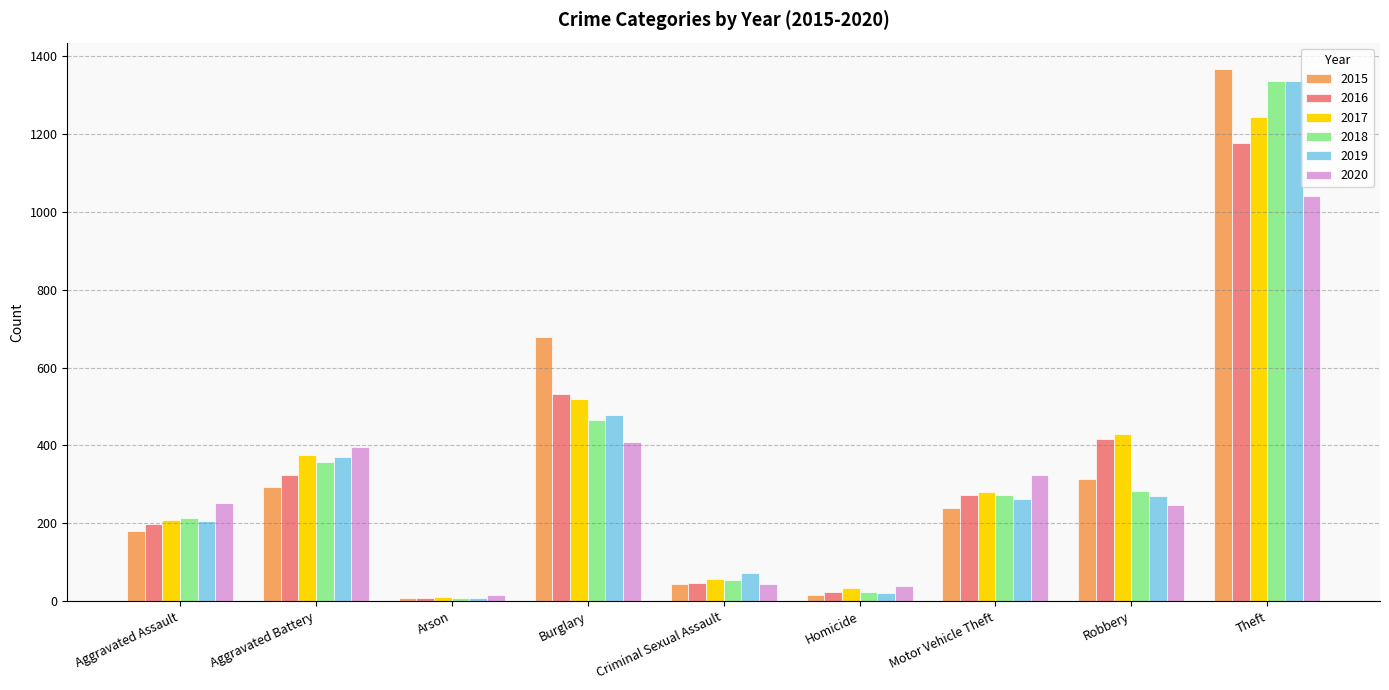

What is the sum of the 2017 values at Homicide and Theft?

1277